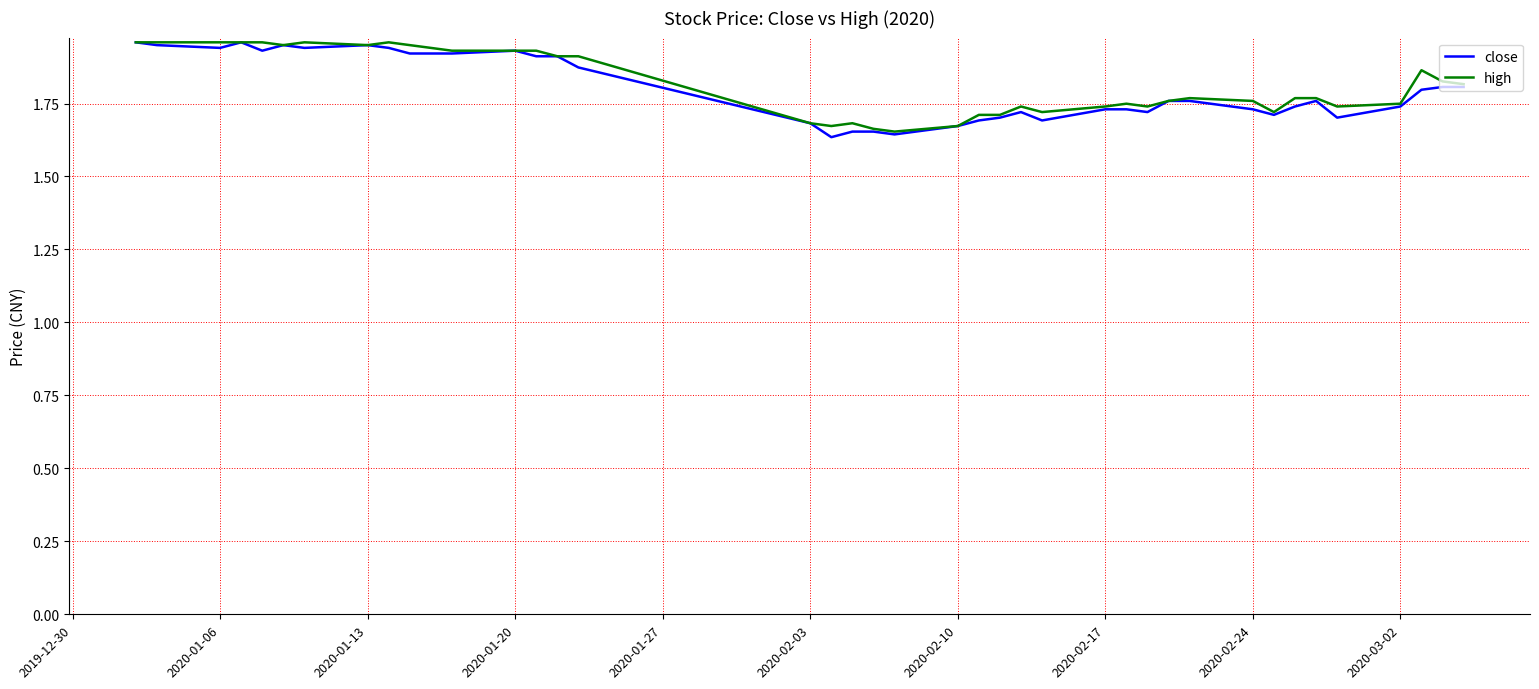

Does the chart have visible grid lines?

Yes